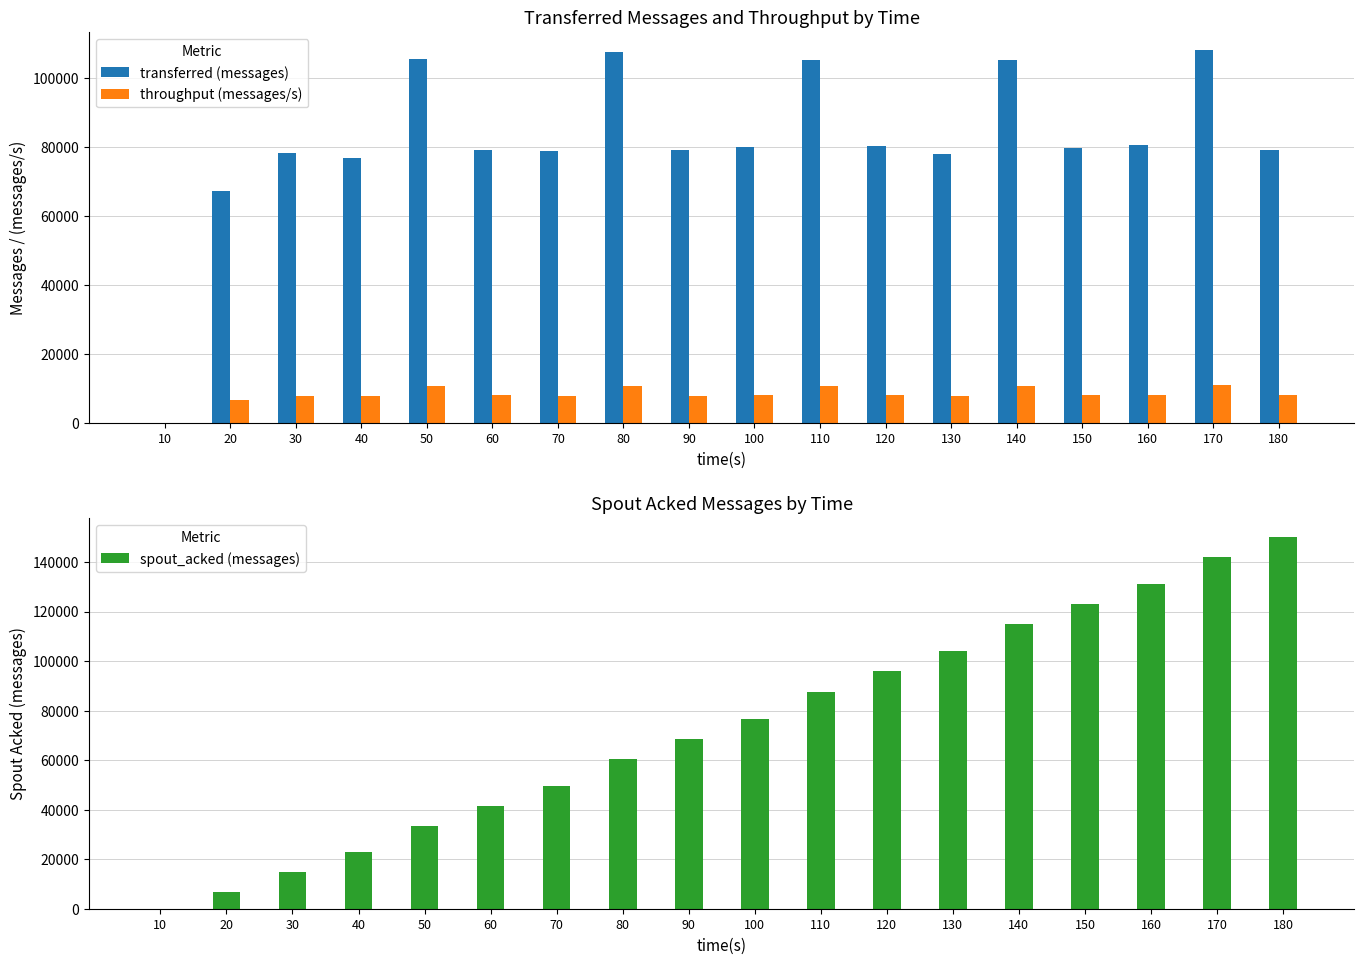

Which series changed the most between 40 and 80?

spout_acked (messages)